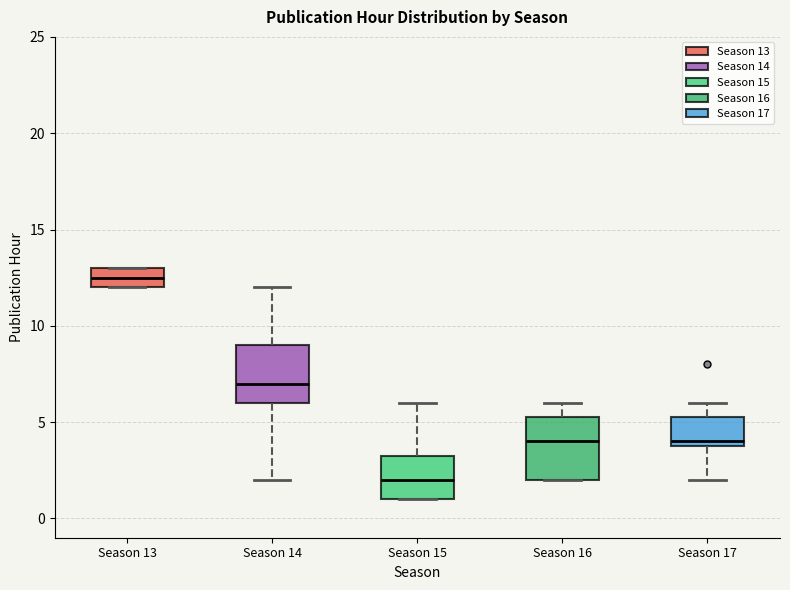

Where is the upper edge of the box for Season 16 on the y-axis? The values are not printed on the chart, so give them approximately, as read against the axis.

5.5